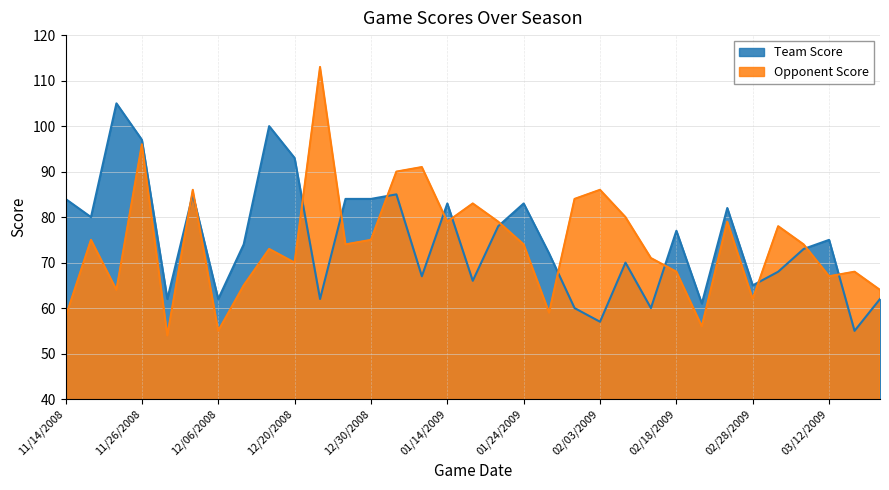

At how many categories does at least one series exceed 107?

1